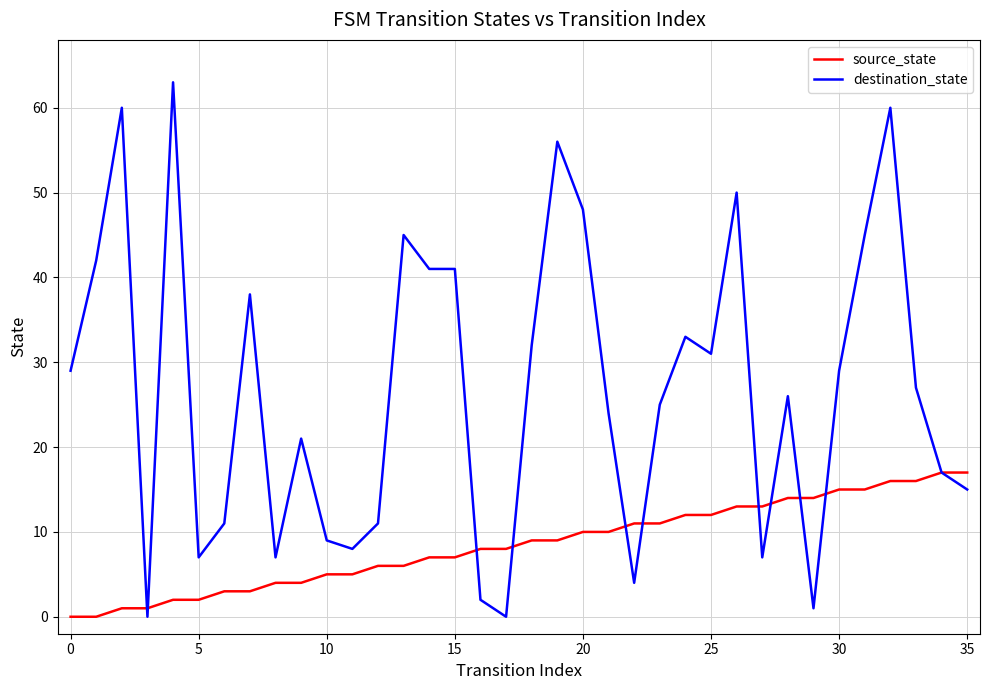

Rank the series by their maximum value, from lowest to highest.

source_state, destination_state